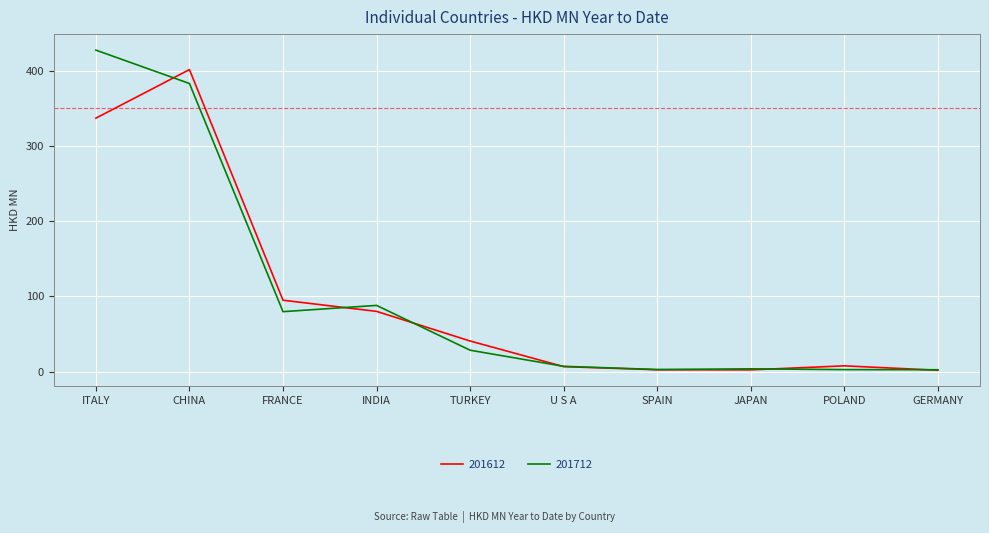

Which series has the largest total across all categories?

201712